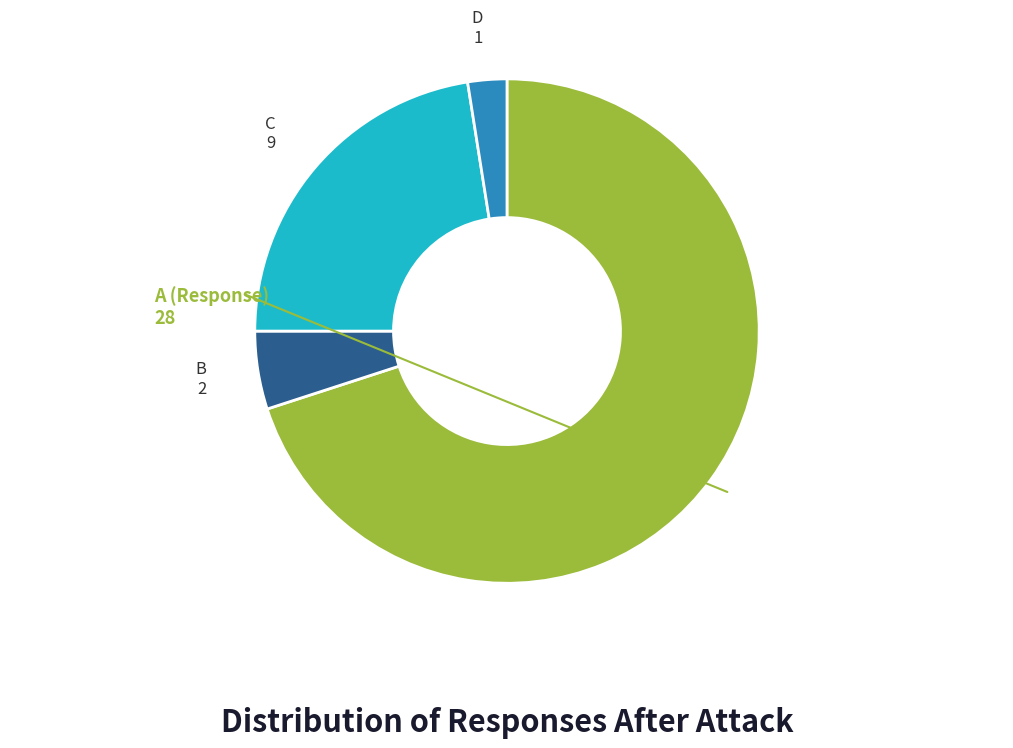

Is there a majority slice in this chart?

Yes